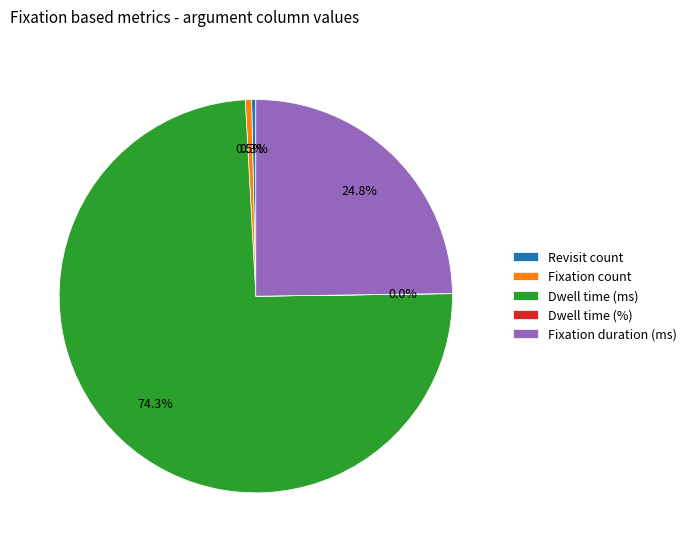

Does any single category account for the majority?

Yes